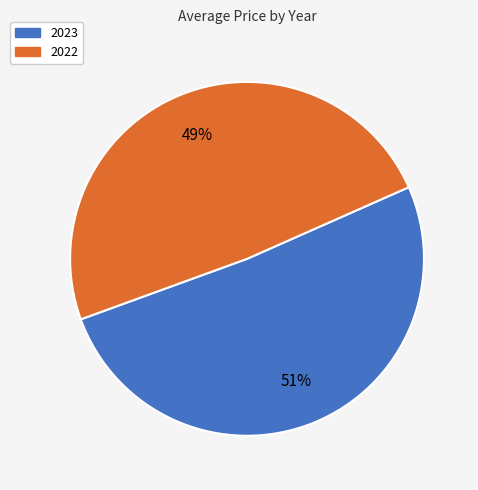

The 2023 slice represents 60% of the pie. True or false?

False